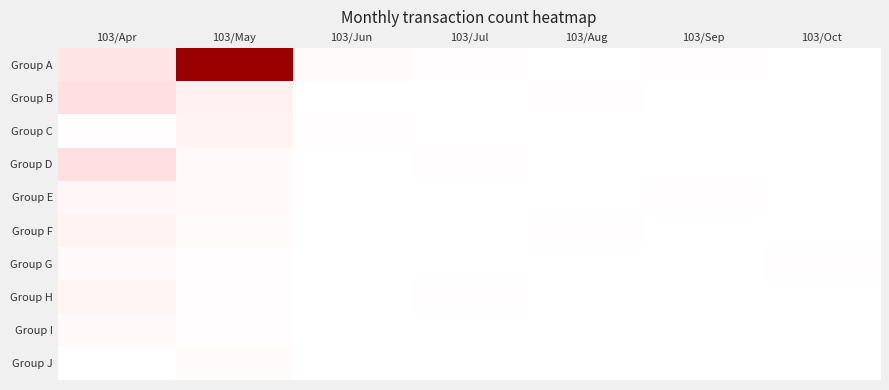

Reading left to right, list all the values displayed in this chart.

Group A: 103/Apr=13	103/May=103	103/Jun=2	103/Jul=1	103/Aug=0	103/Sep=1	103/Oct=0
Group B: 103/Apr=16	103/May=7	103/Jun=0	103/Jul=0	103/Aug=1	103/Sep=0	103/Oct=0
Group C: 103/Apr=1	103/May=6	103/Jun=1	103/Jul=0	103/Aug=0	103/Sep=0	103/Oct=0
Group D: 103/Apr=16	103/May=3	103/Jun=0	103/Jul=1	103/Aug=0	103/Sep=0	103/Oct=0
Group E: 103/Apr=4	103/May=3	103/Jun=0	103/Jul=0	103/Aug=0	103/Sep=1	103/Oct=0
Group F: 103/Apr=6	103/May=2	103/Jun=0	103/Jul=0	103/Aug=1	103/Sep=0	103/Oct=0
Group G: 103/Apr=3	103/May=1	103/Jun=0	103/Jul=0	103/Aug=0	103/Sep=0	103/Oct=1
Group H: 103/Apr=5	103/May=1	103/Jun=0	103/Jul=1	103/Aug=0	103/Sep=0	103/Oct=0
Group I: 103/Apr=3	103/May=1	103/Jun=0	103/Jul=0	103/Aug=0	103/Sep=0	103/Oct=0
Group J: 103/Apr=0	103/May=2	103/Jun=0	103/Jul=0	103/Aug=0	103/Sep=0	103/Oct=0